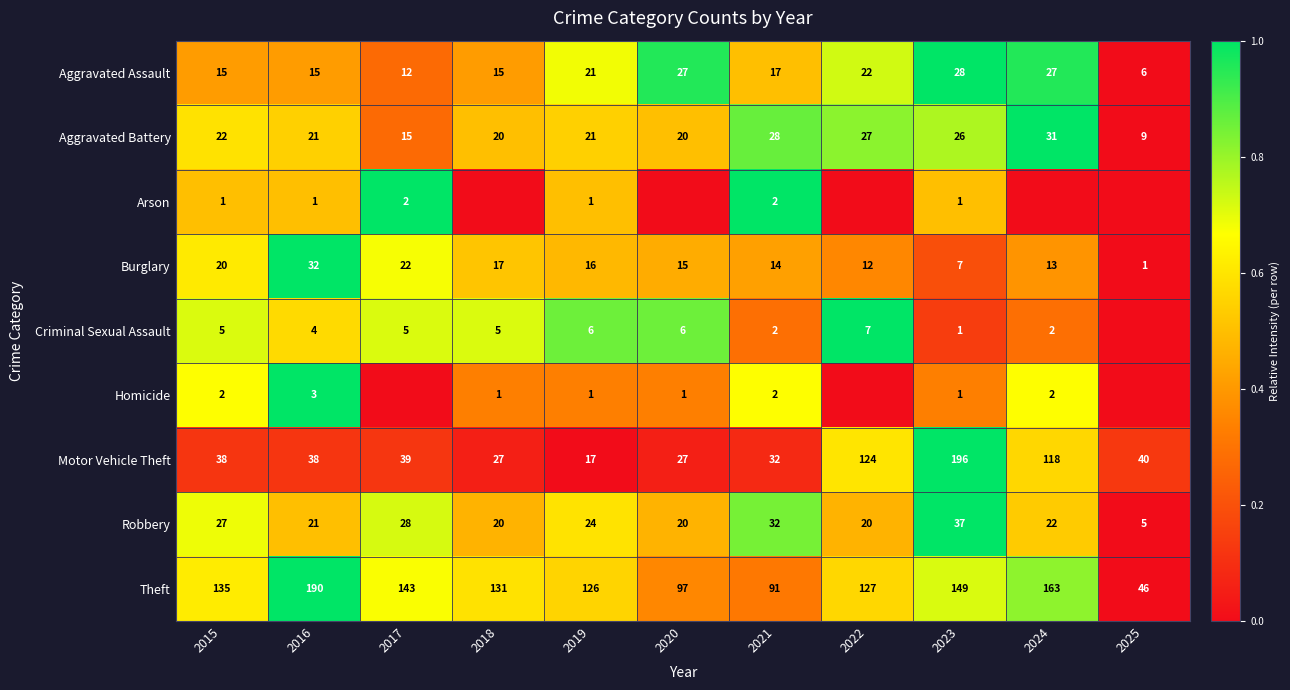

What is the difference between the maximum and second lowest values in the Robbery series?

17